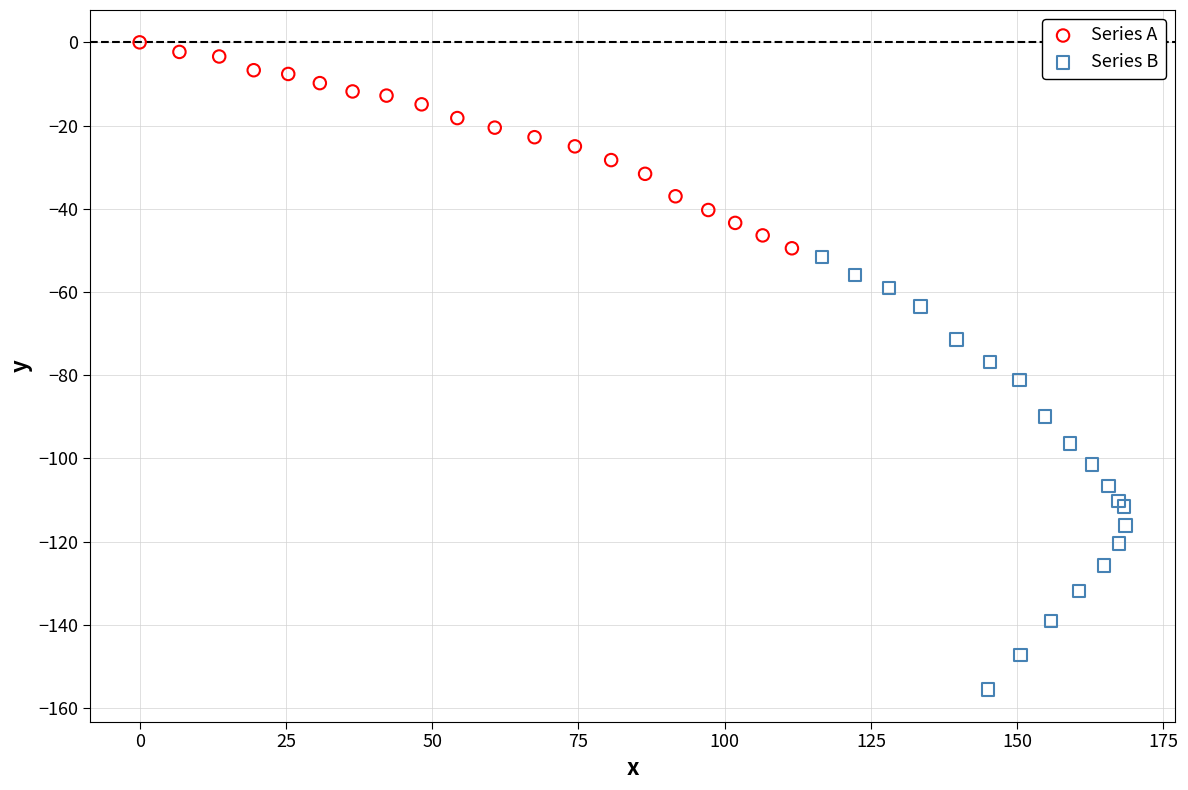

Which series reaches the maximum Y coordinate?

Series A